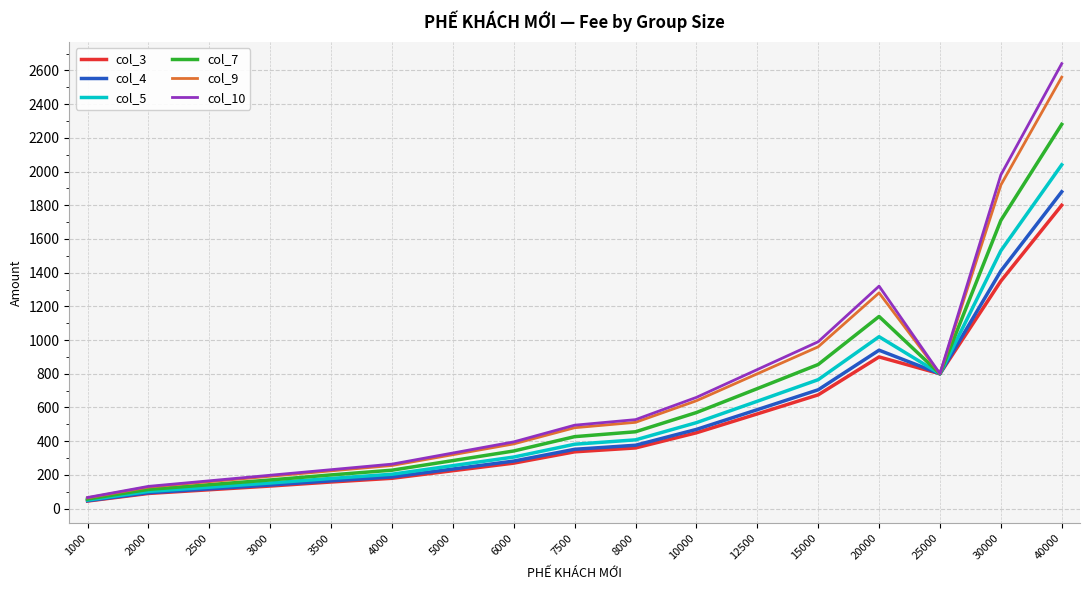

What is the sum of all col_7 values?

10488